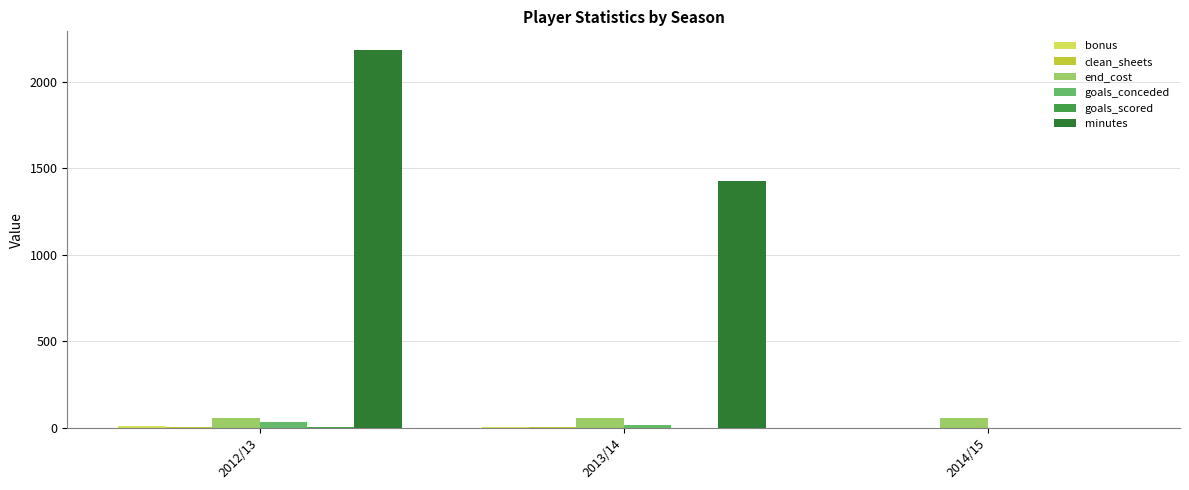

The value of minutes at 2013/14 is 977. True or false?

False